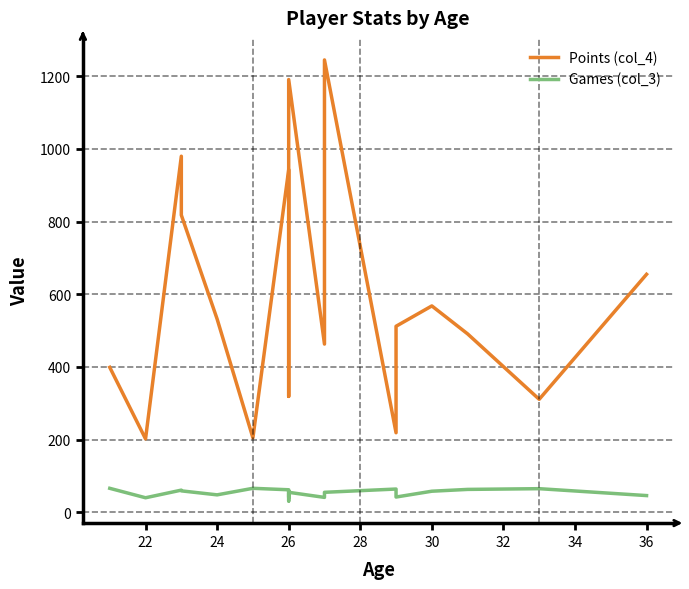

True or false: Games (col_3) and Points (col_4) cross at least once.

False